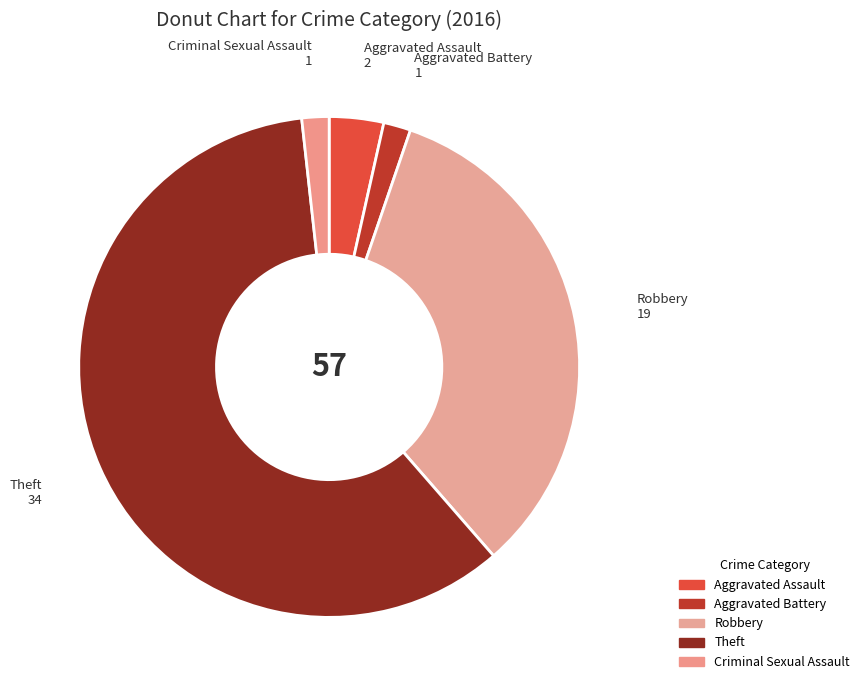

How many segments does this pie chart have?

5